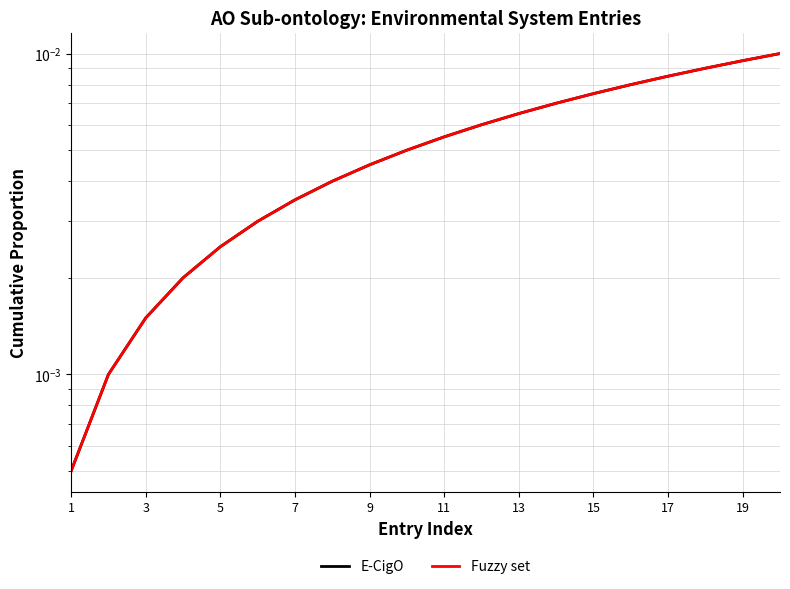

Between 11 and 18, which is larger?

18